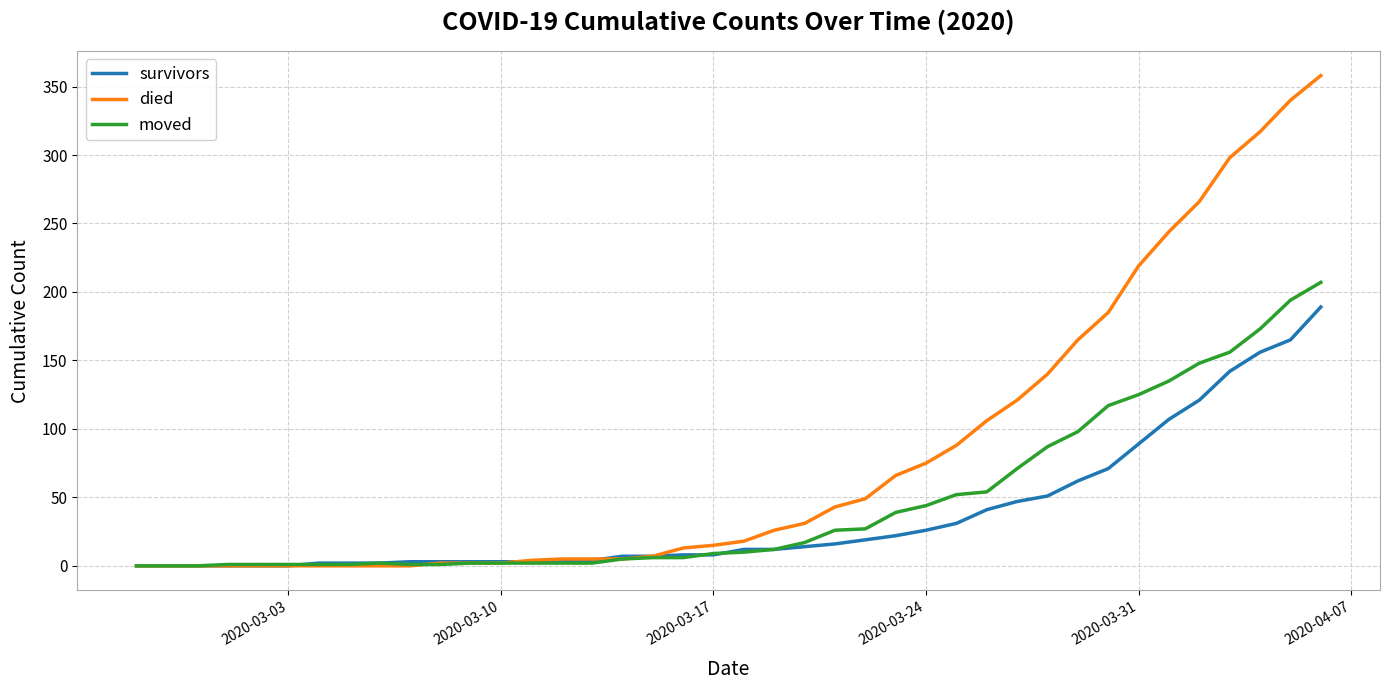

Rank the series by their maximum value, from lowest to highest.

survivors, moved, died